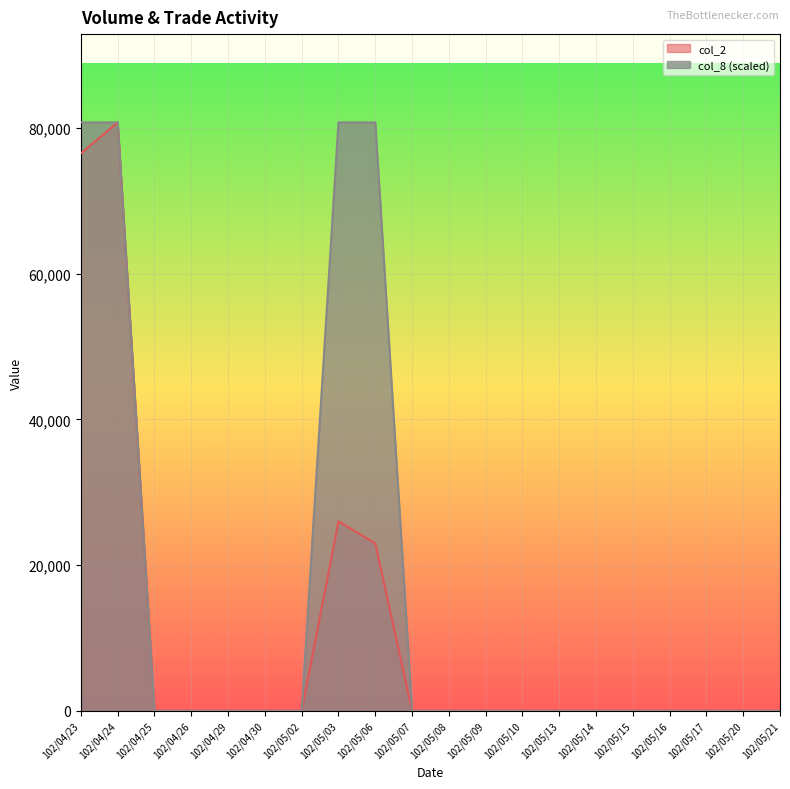

What is the sum of the col_2 values at 102/05/14 and 102/05/03?

26000